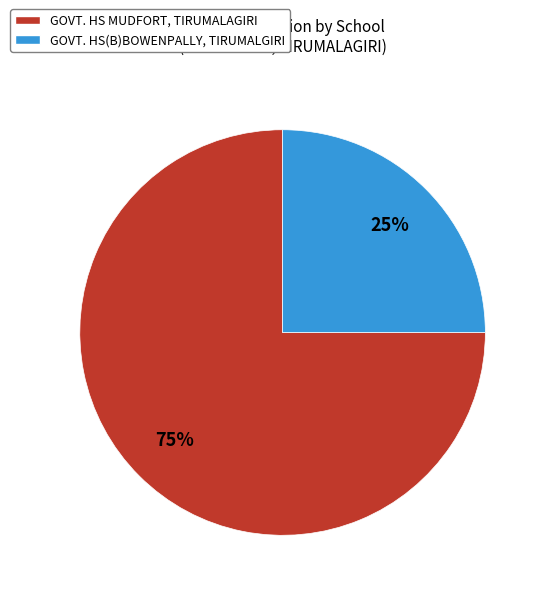

Rank the categories by value from lowest to highest.

GOVT. HS(B)BOWENPALLY, TIRUMALGIRI, GOVT. HS MUDFORT, TIRUMALAGIRI